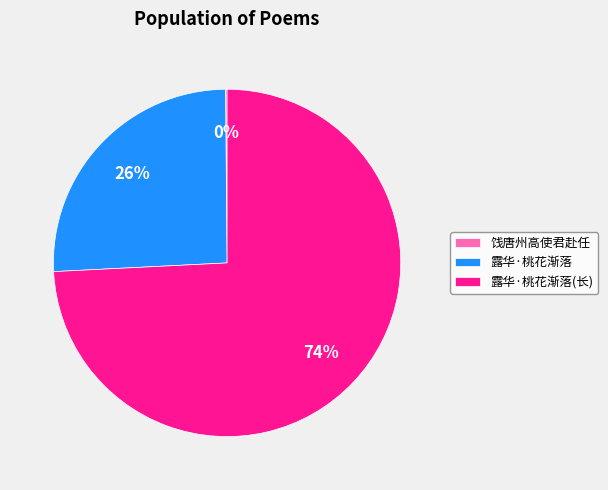

True or false: 露华·桃花渐落(长) accounts for 88% of the total.

False